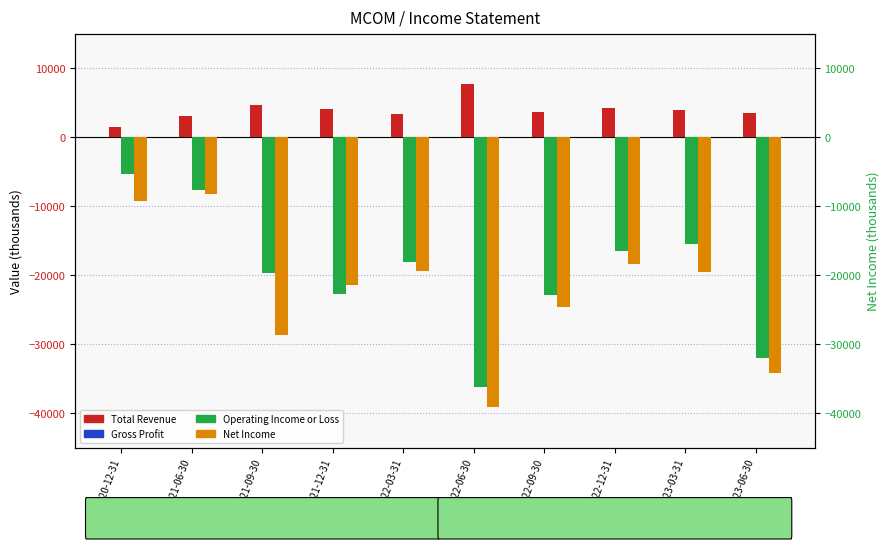

What is the difference between the highest and lowest values at 2022-06-30?

46800